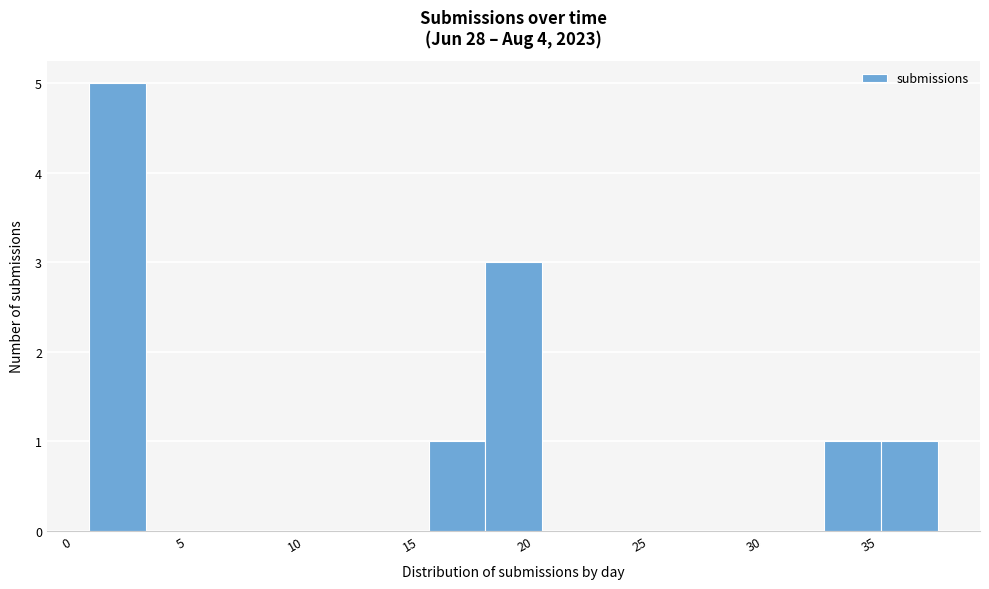

Reading left to right, list every bar in this chart as the range it spans on the x-axis followed by its height. Neither the bar edges nor the heights are printed on the chart, so give them approximately, as read against the axes.

1.0 to 3.5: 5
3.5 to 6.0: 0
6.0 to 8.5: 0
8.5 to 11.0: 0
11.0 to 13.5: 0
13.5 to 16.0: 0
16.0 to 18.5: 1
18.5 to 20.5: 3
20.5 to 23.0: 0
23.0 to 25.5: 0
25.5 to 28.0: 0
28.0 to 30.5: 0
30.5 to 33.0: 0
33.0 to 35.5: 1
35.5 to 38.0: 1